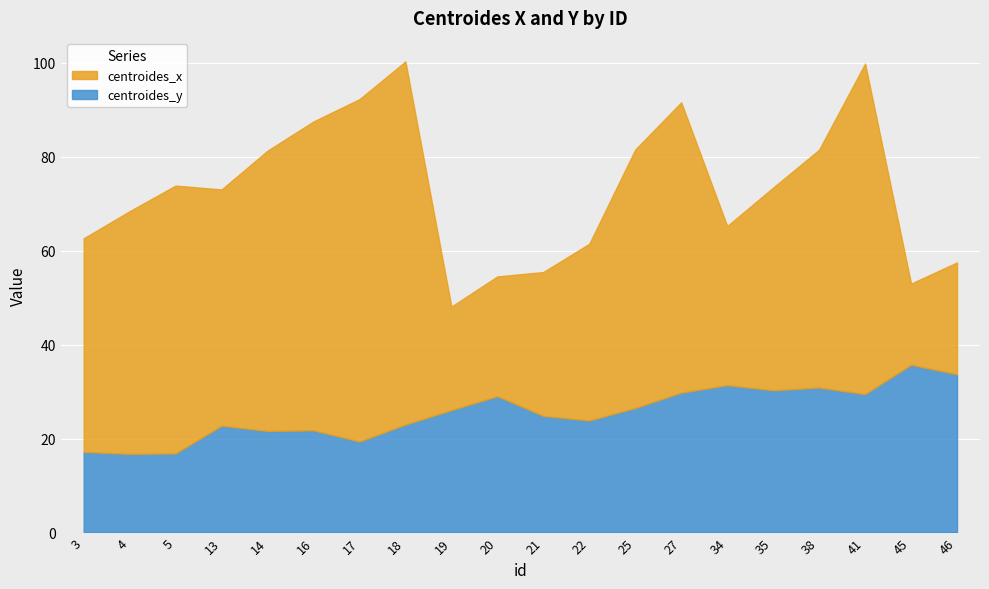

The centroides_y series shows 30.3 at 35. True or false?

True